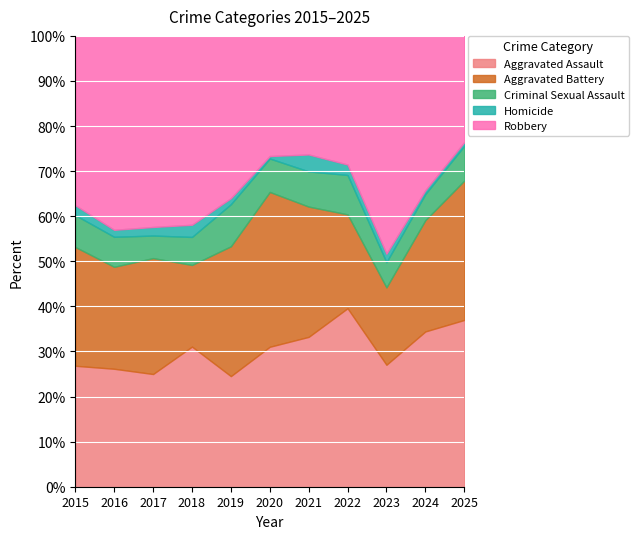

At which category is the sum across all series the highest?

2023